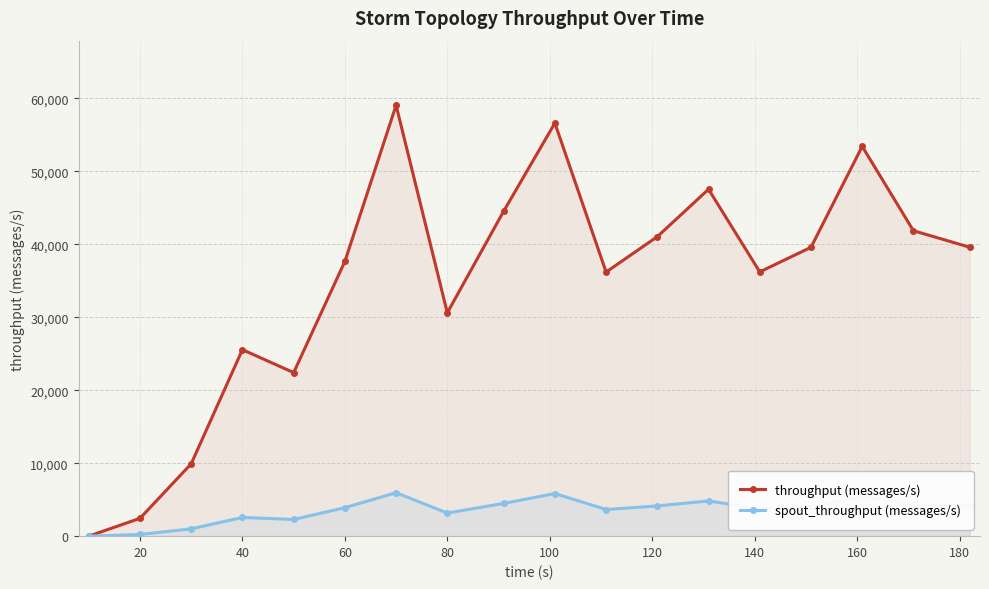

Rank the series by their average value, from lowest to highest.

spout_throughput (messages/s), throughput (messages/s)